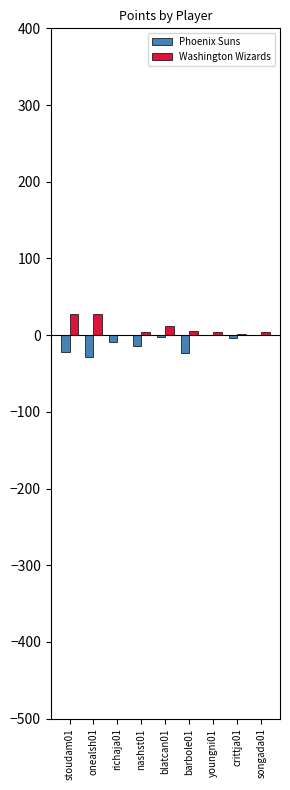

What is the maximum value for Washington Wizards?

28